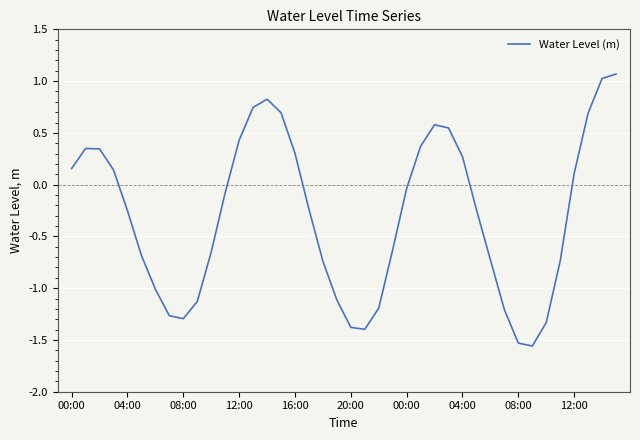

What is the difference between the maximum and minimum values?

2.6